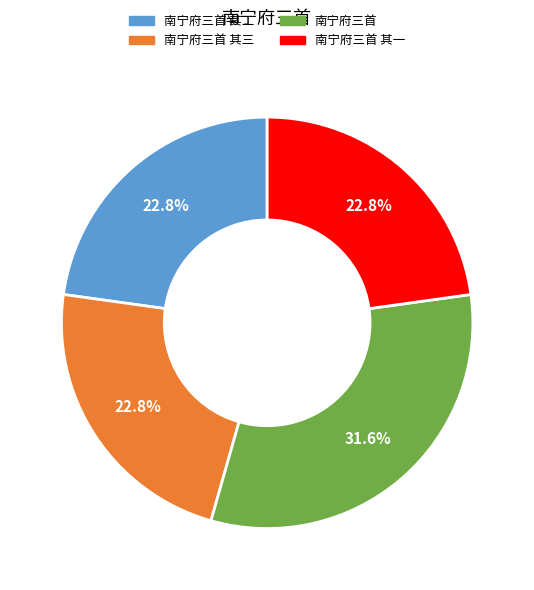

Does any single category account for the majority?

No